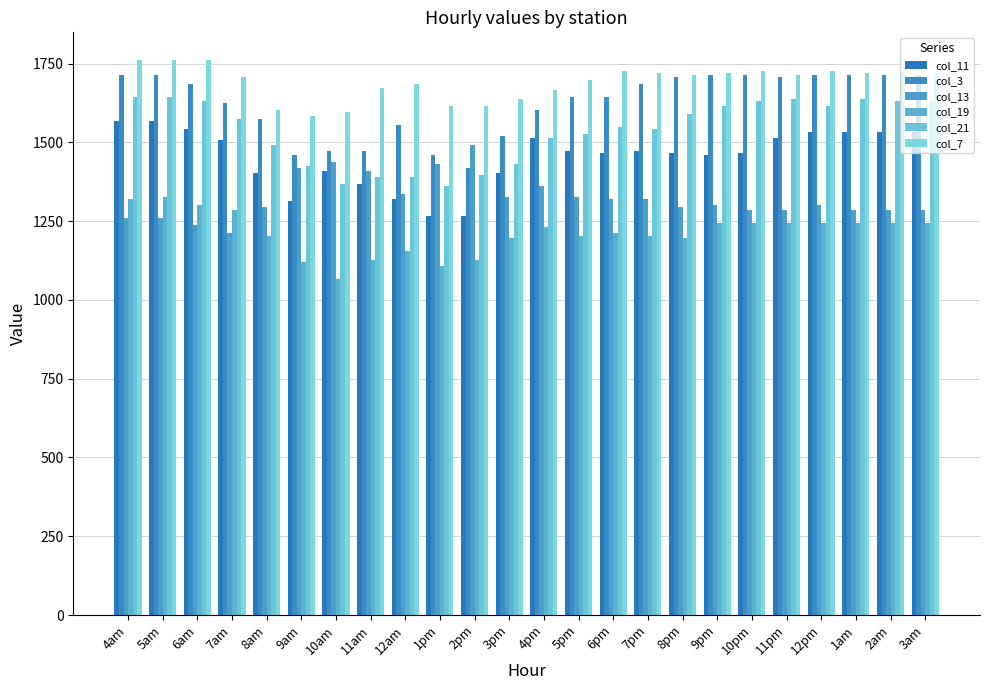

How many data points in col_3 are less than 1685?

12